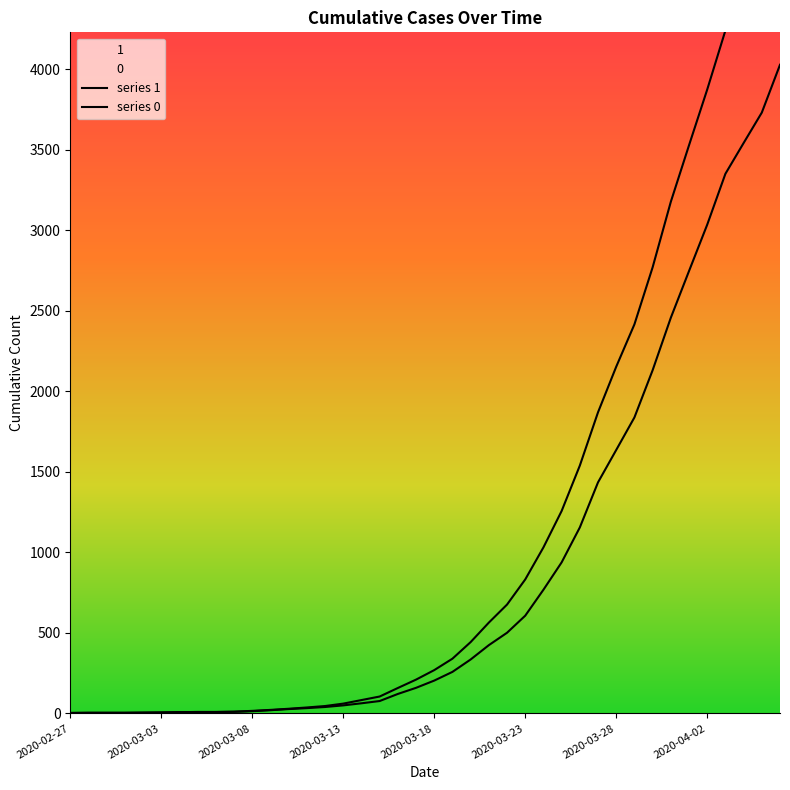

True or false: series 0 and series 1 cross at least once.

False